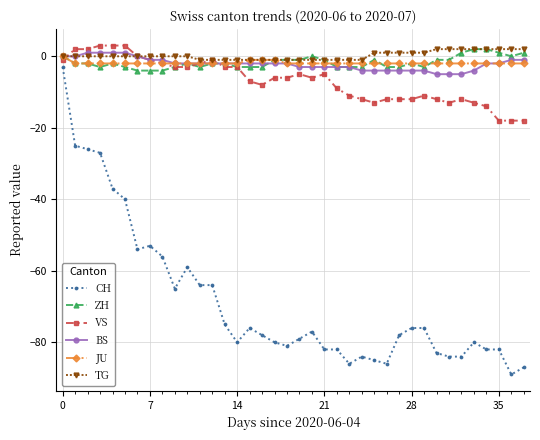

What is the minimum value for CH?

-89